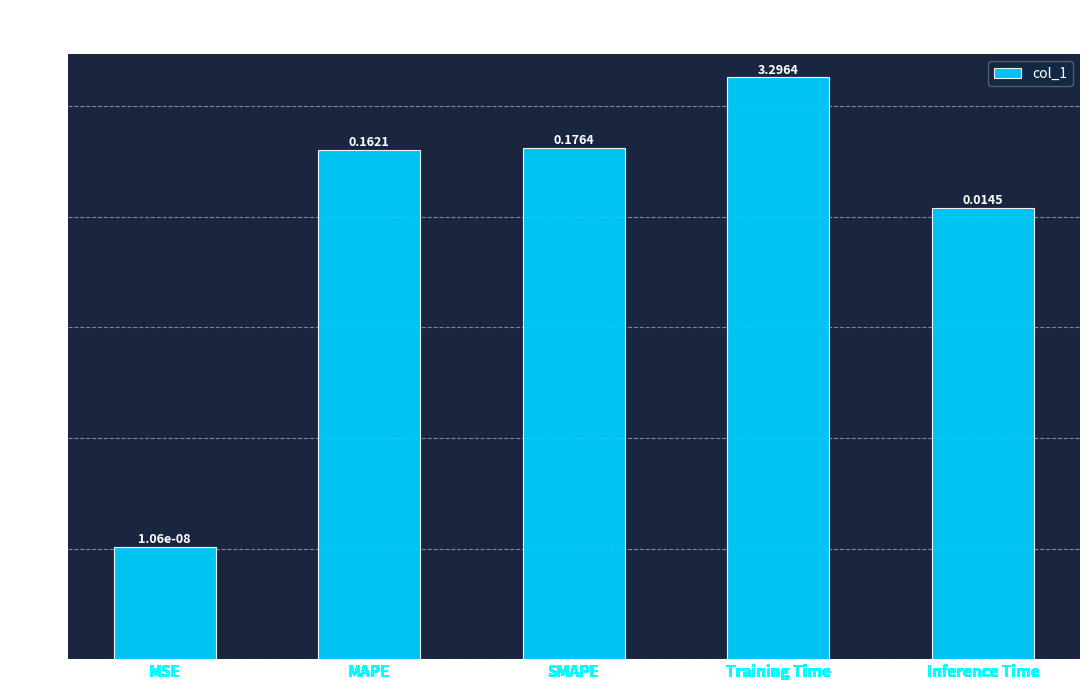

Which category has the highest value across all series?

Training Time